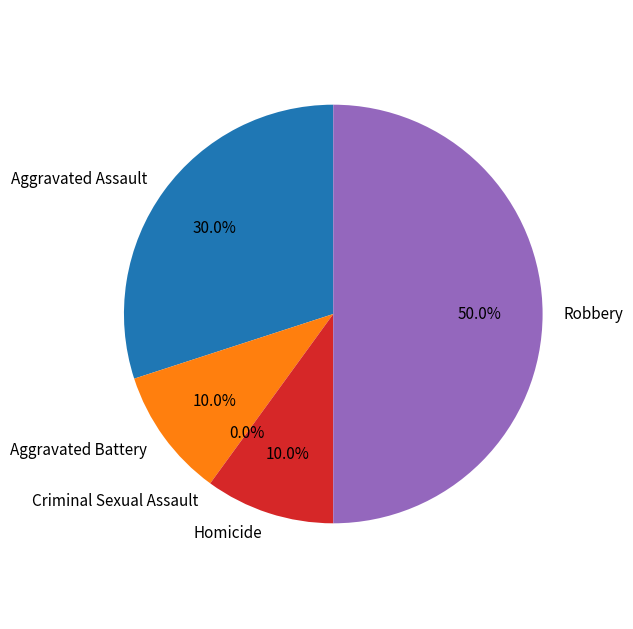

True or false: Aggravated Battery accounts for 1% of the total.

False